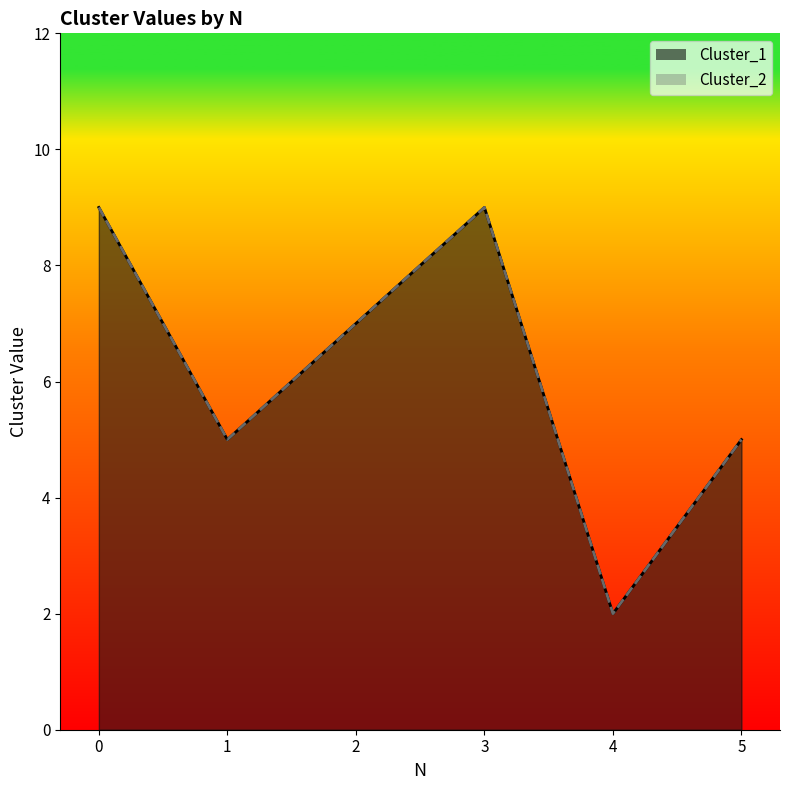

What value does the Cluster_1 series have at 3?

9